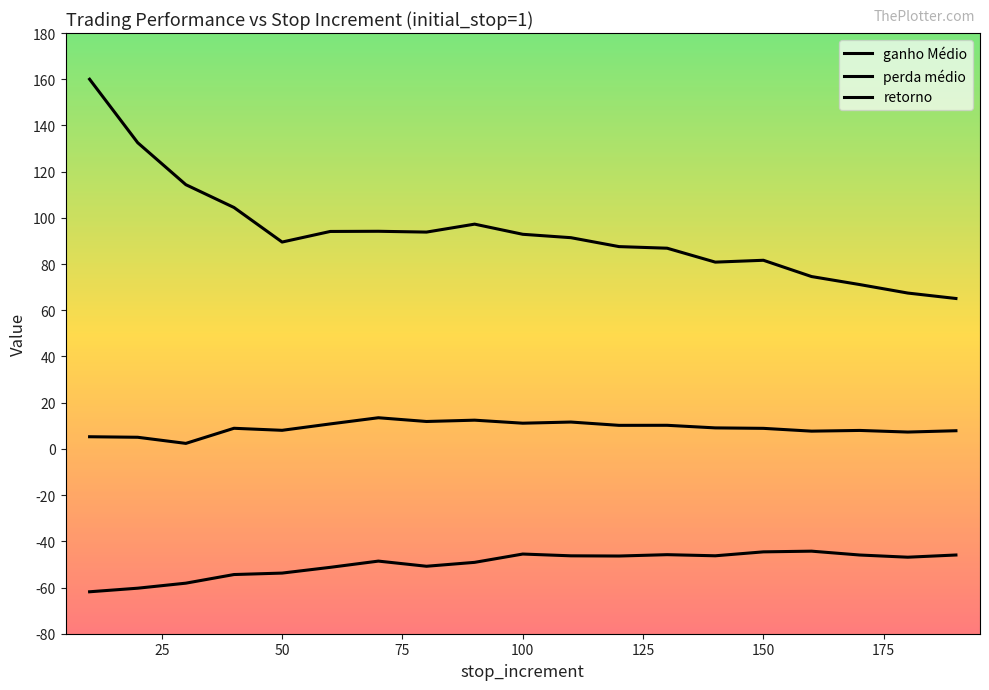

What is the average value of the ganho Médio series?

93.7